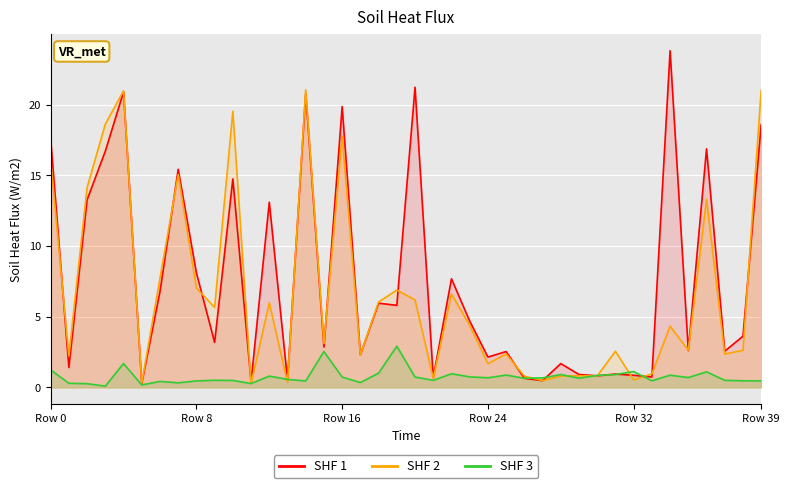

What position from the left is 33?

34